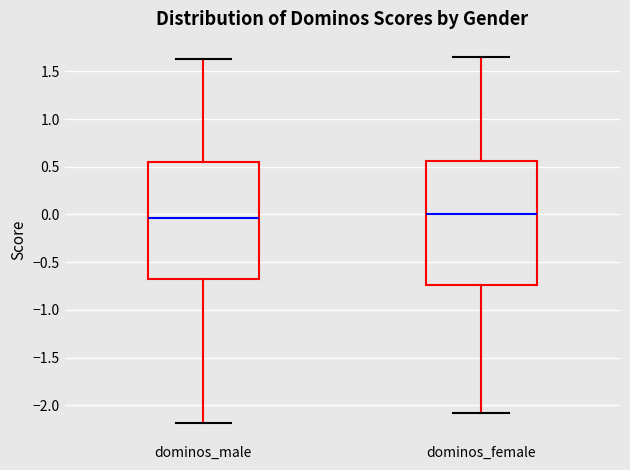

Reading left to right, transcribe this box plot: for each box, give where its median line is, the range the box spans, and where its two whiskers end, as read against the y-axis. The values are not printed on the chart, so give them approximately, as read against the axis.

dominos_male: median -0.05, box -0.70 to 0.55, whiskers -2.20 to 1.65
dominos_female: median 0.00, box -0.75 to 0.55, whiskers -2.10 to 1.65